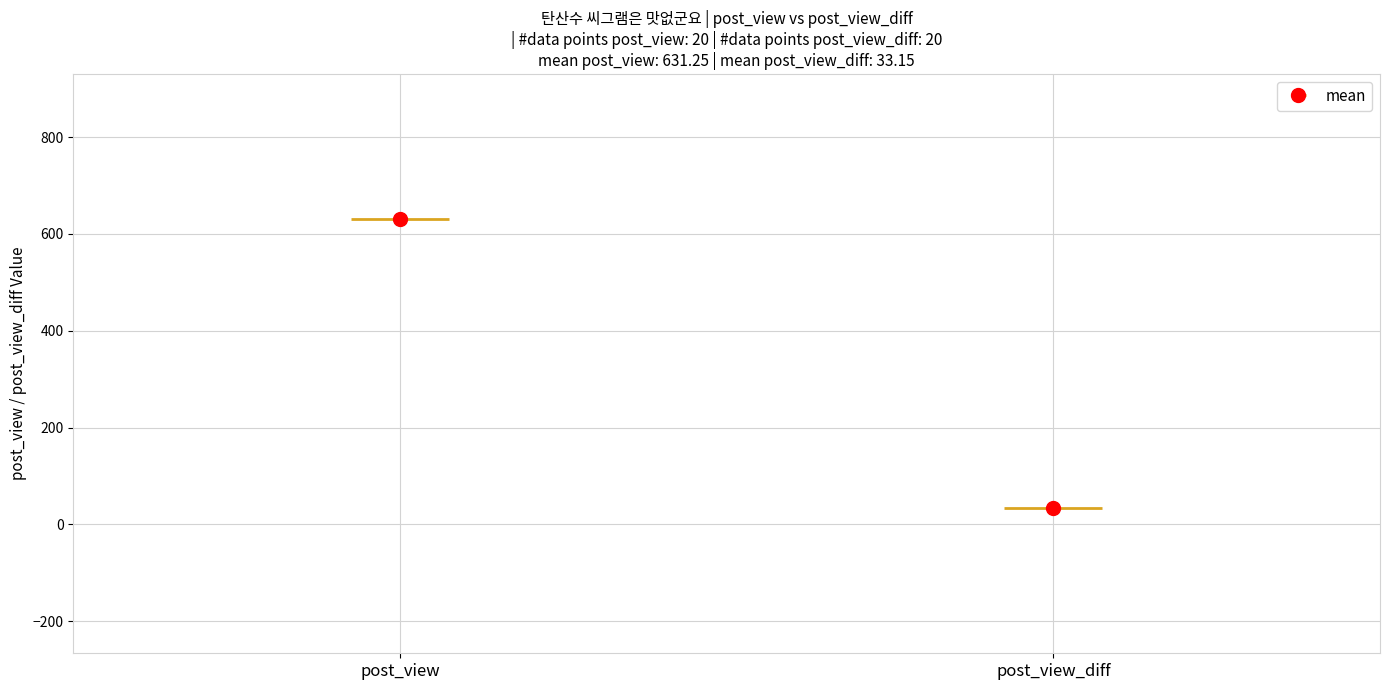

Does the chart contain stacked bars?

No